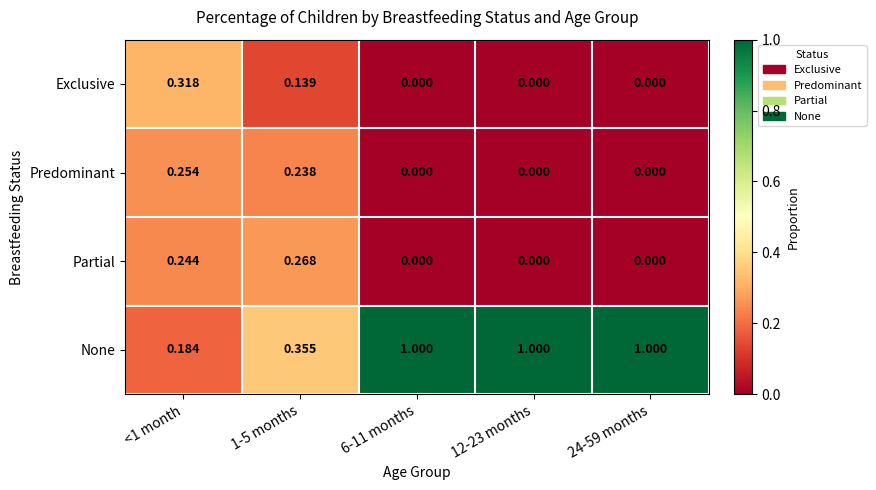

Rank the series by their maximum value, from lowest to highest.

Predominant, Partial, Exclusive, None